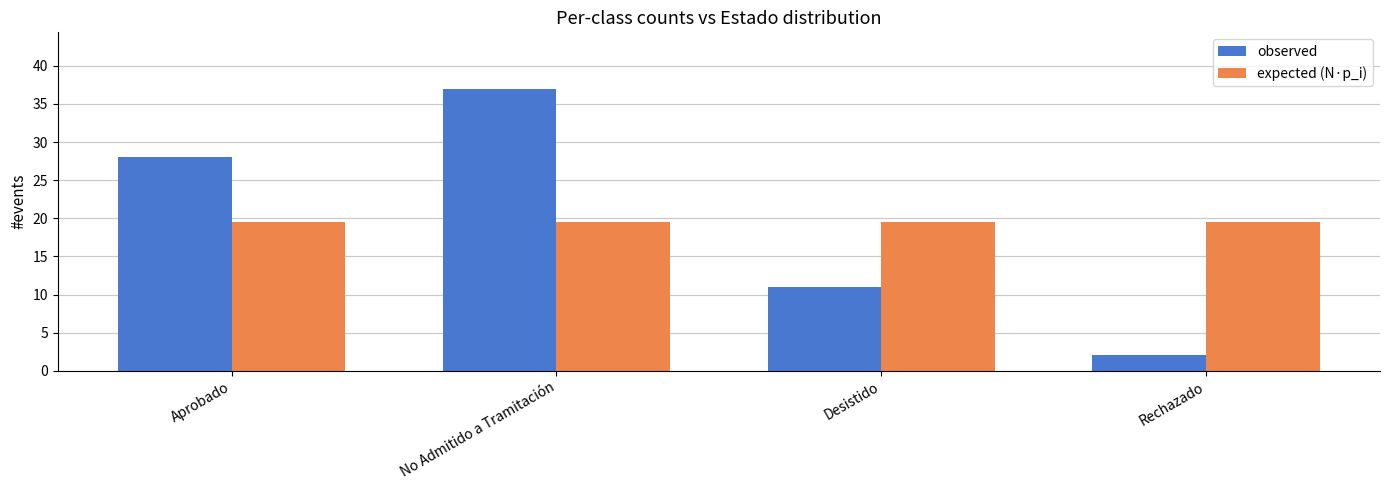

At how many categories does at least one series exceed 16?

4